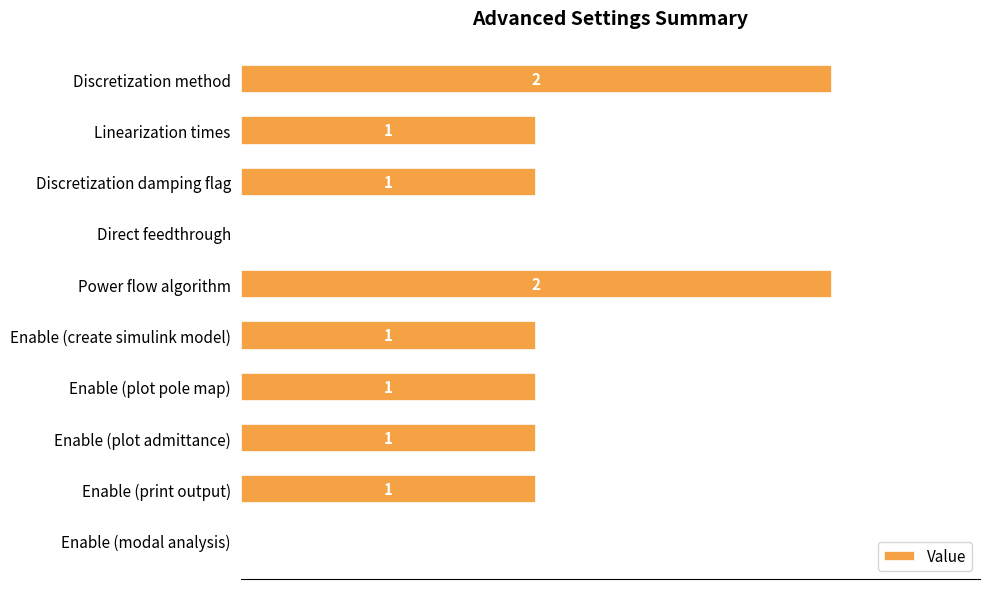

Which has a higher value, Discretization method or Enable (modal analysis)?

Discretization method